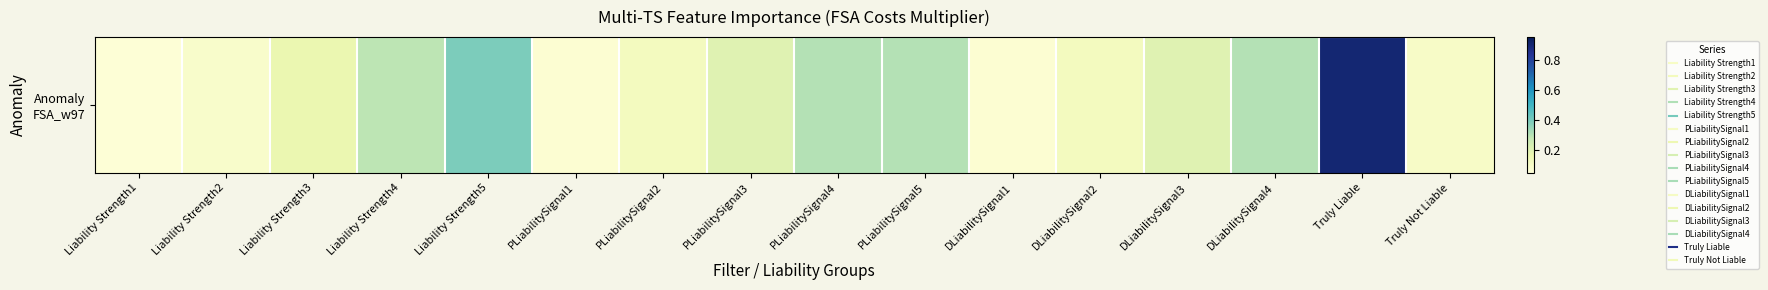

What is the change in value from Liability Strength1 to Liability Strength3?

+0.1